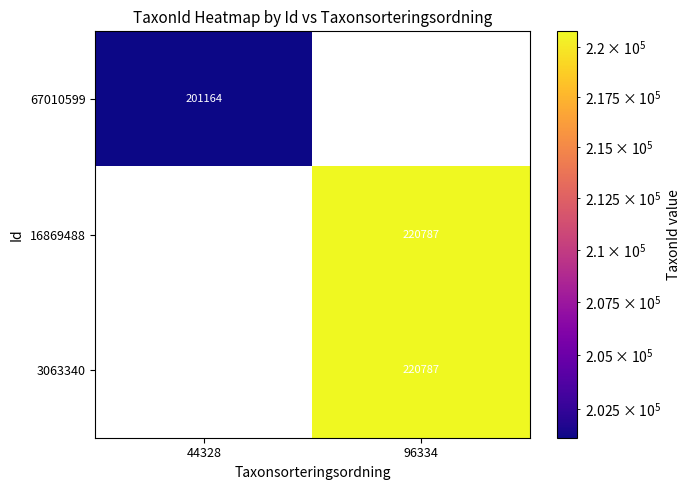

True or false: 16869488 has a value of 384344 at 96334.

False